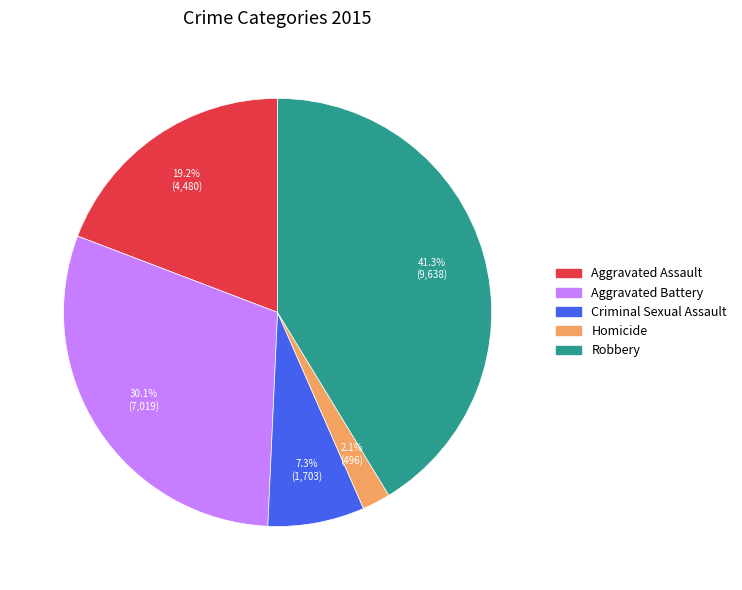

What is the smallest slice in the pie chart?

Homicide